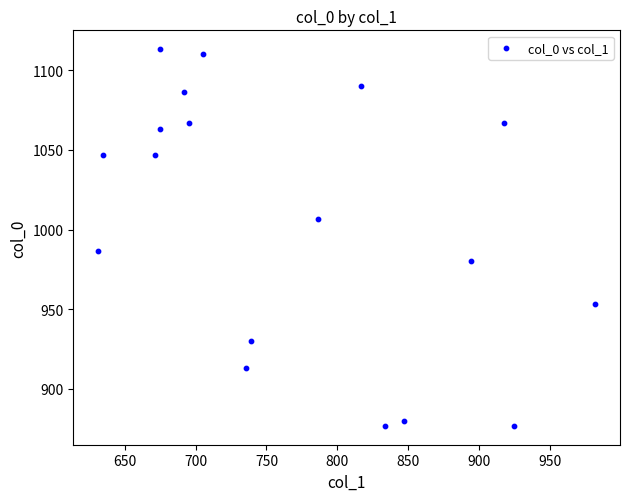

What Y value in the scatter plot is closest to 995?

986.7